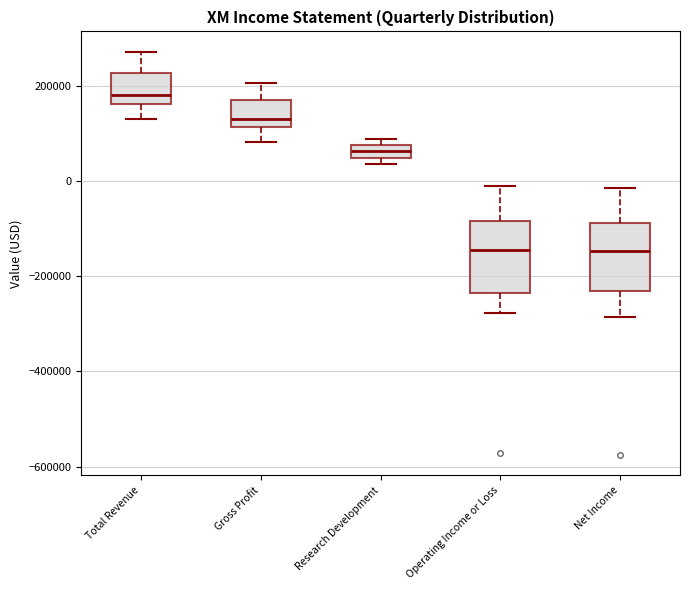

Where is the upper edge of the box for Net Income on the y-axis? The values are not printed on the chart, so give them approximately, as read against the axis.

-80000